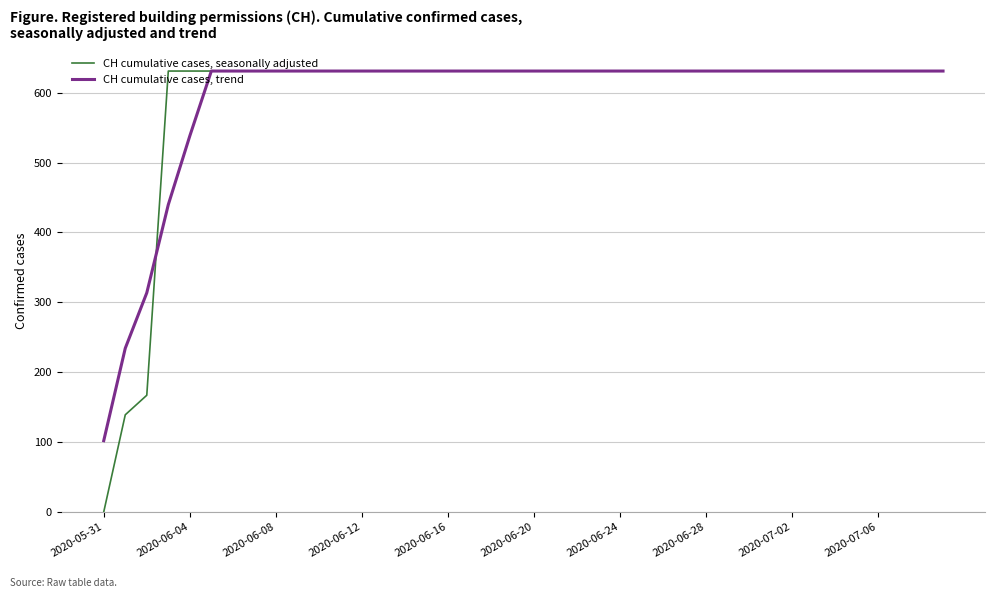

Is this an area chart (filled region under the line)?

No